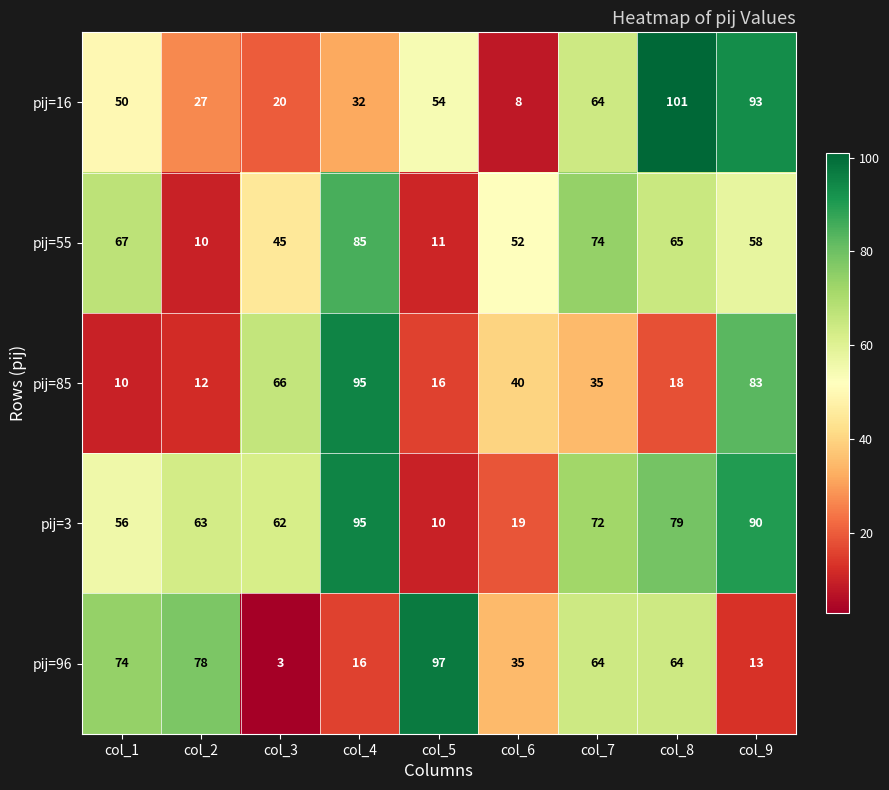

What is the smallest value displayed?

3